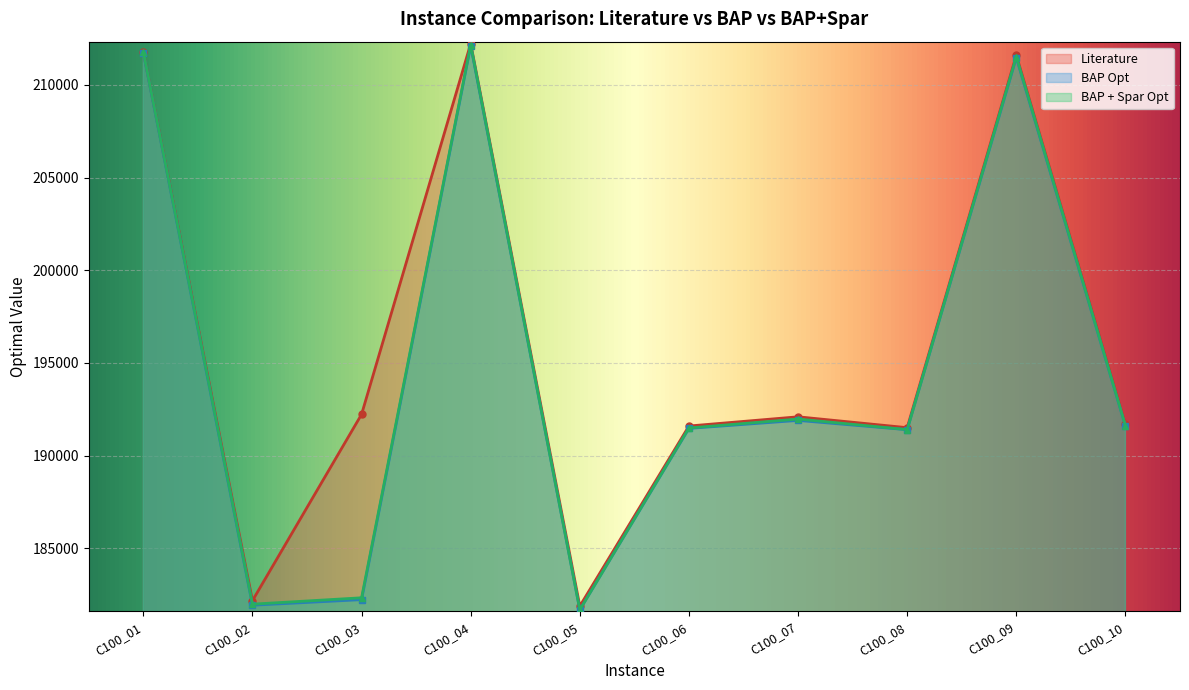

Reading left to right, what are all the values shown in this chart?

Literature: 211775.0	182178.0	192230.0	212231.0	181882.0	191600.0	192097.0	191510.0	211612.0	191704.0
BAP Opt: 211741.0	181932.1	182231.7	212115.7	181685.2	191470.7	191902.5	191401.7	211468.4	191592.5
BAP+Spar Opt: 211773.9	181987.4	182332.4	212175.0	181685.2	191492.9	191976.1	191406.3	211527.3	191614.3